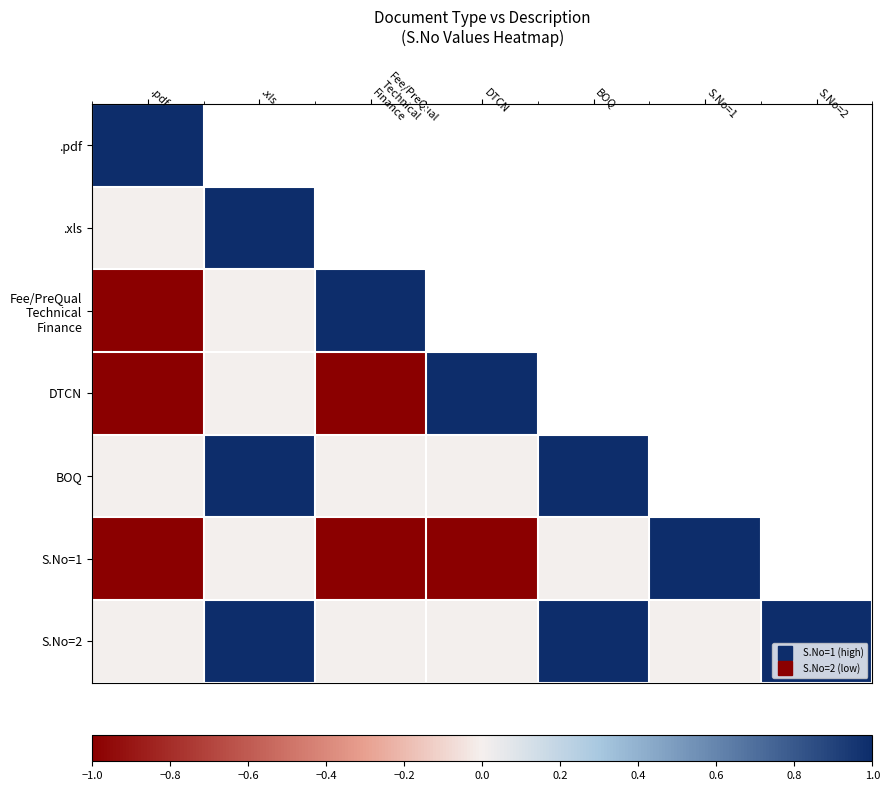

Is the value of DTCN at Fee/PreQual Technical Finance greater than the value of S.No=1 at DTCN?

No